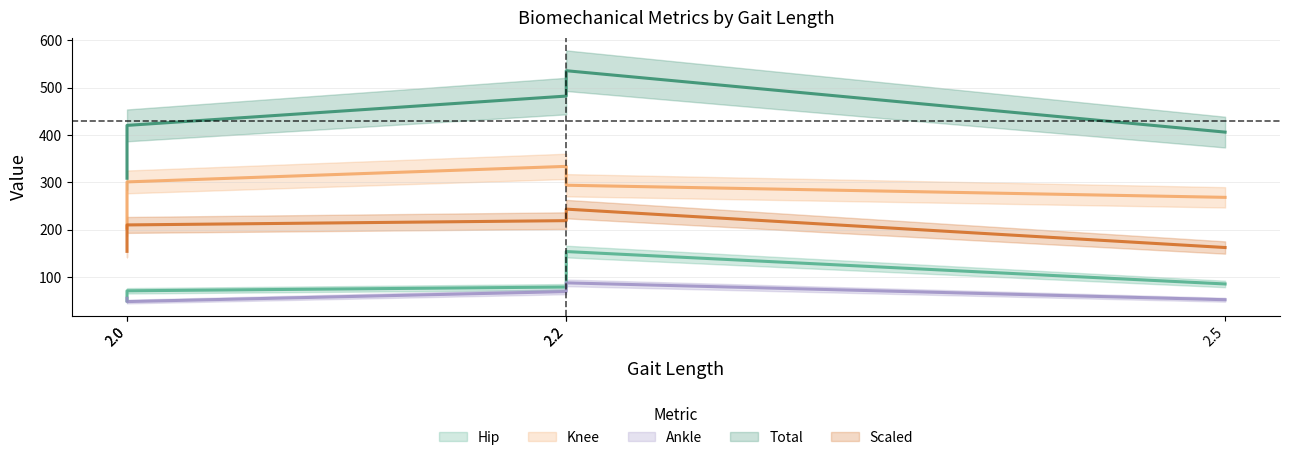

Count the number of data series in this chart.

5